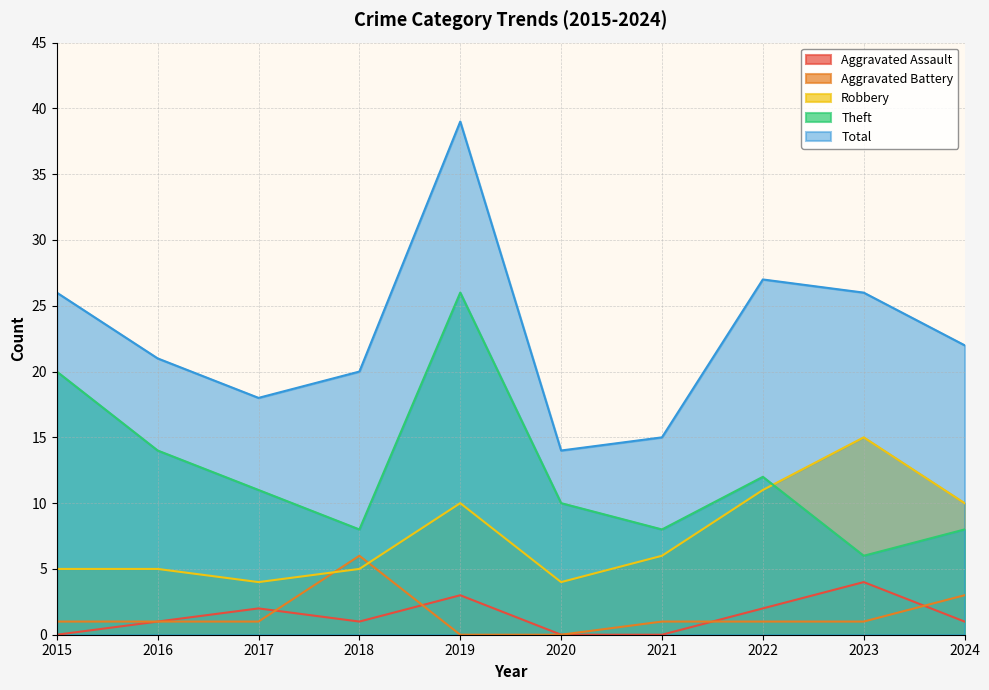

What is the total value across all series at 2021?

30